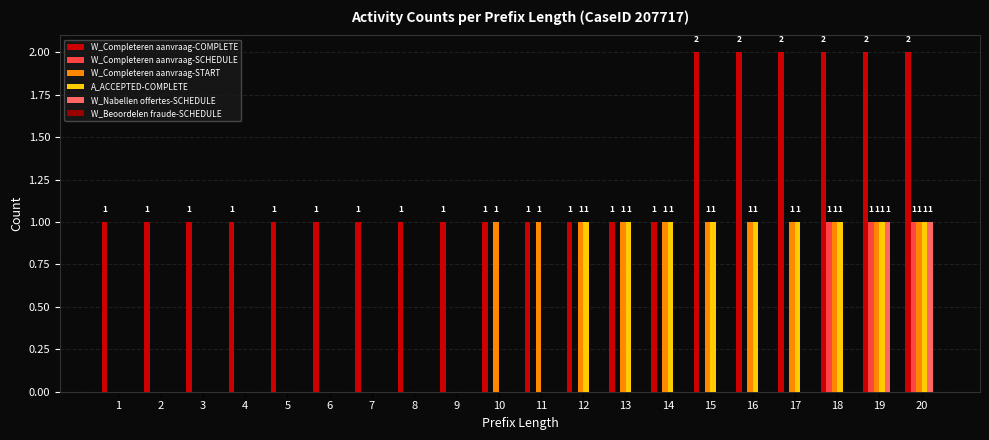

True or false: W_Completeren aanvraag-COMPLETE has a value of 1 at 7.

True